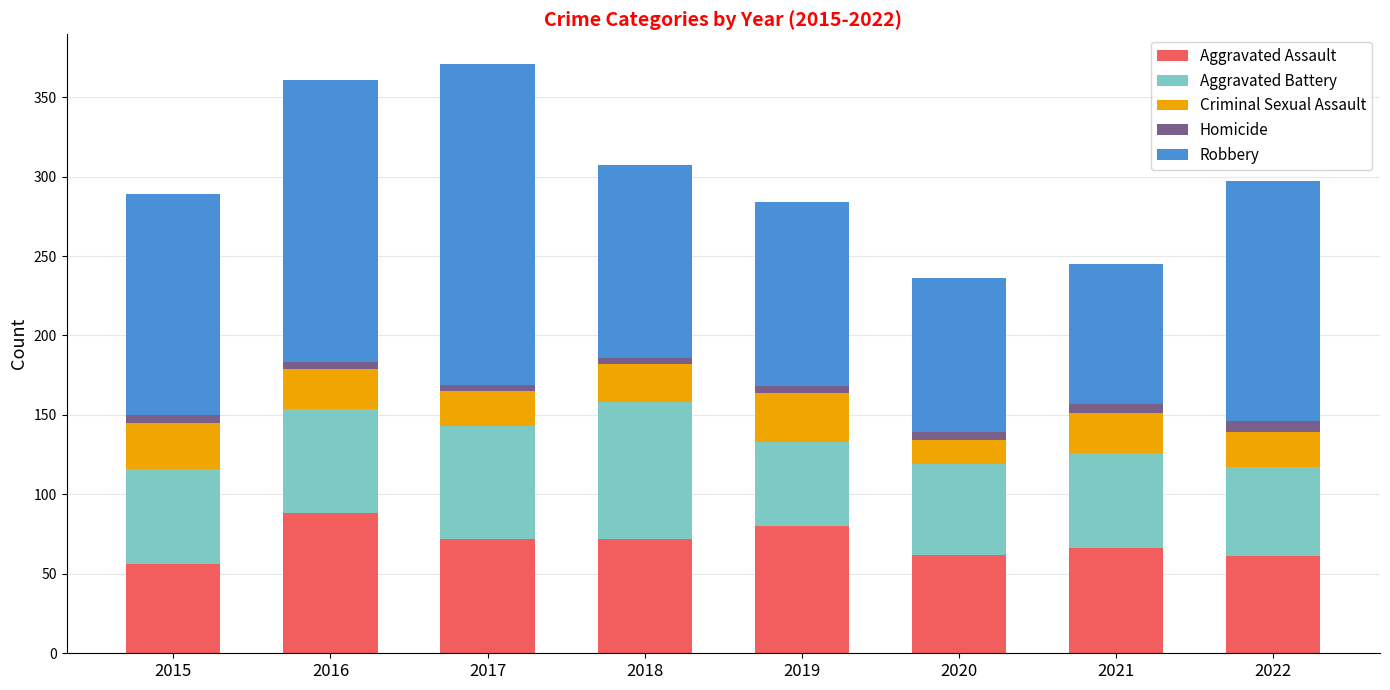

Does the chart contain stacked bars?

Yes